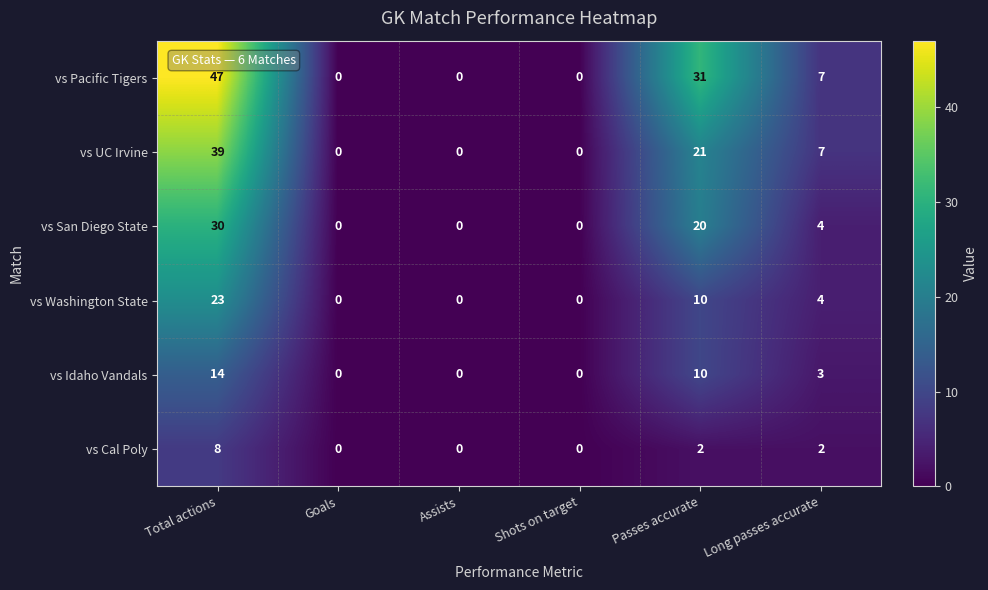

Which category has the highest value across all series?

Total actions